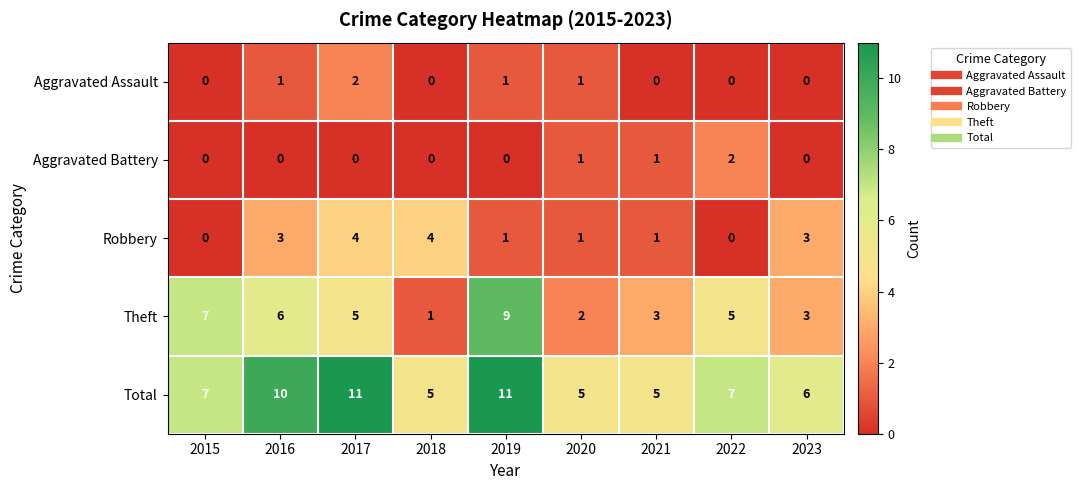

Which category has the lowest value in the Theft series?

2018